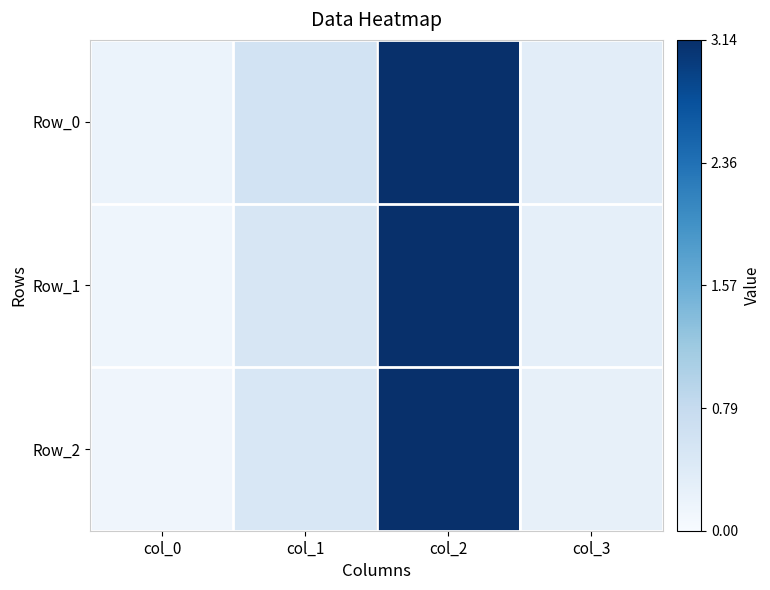

Between col_1 and col_2, which is larger?

col_2